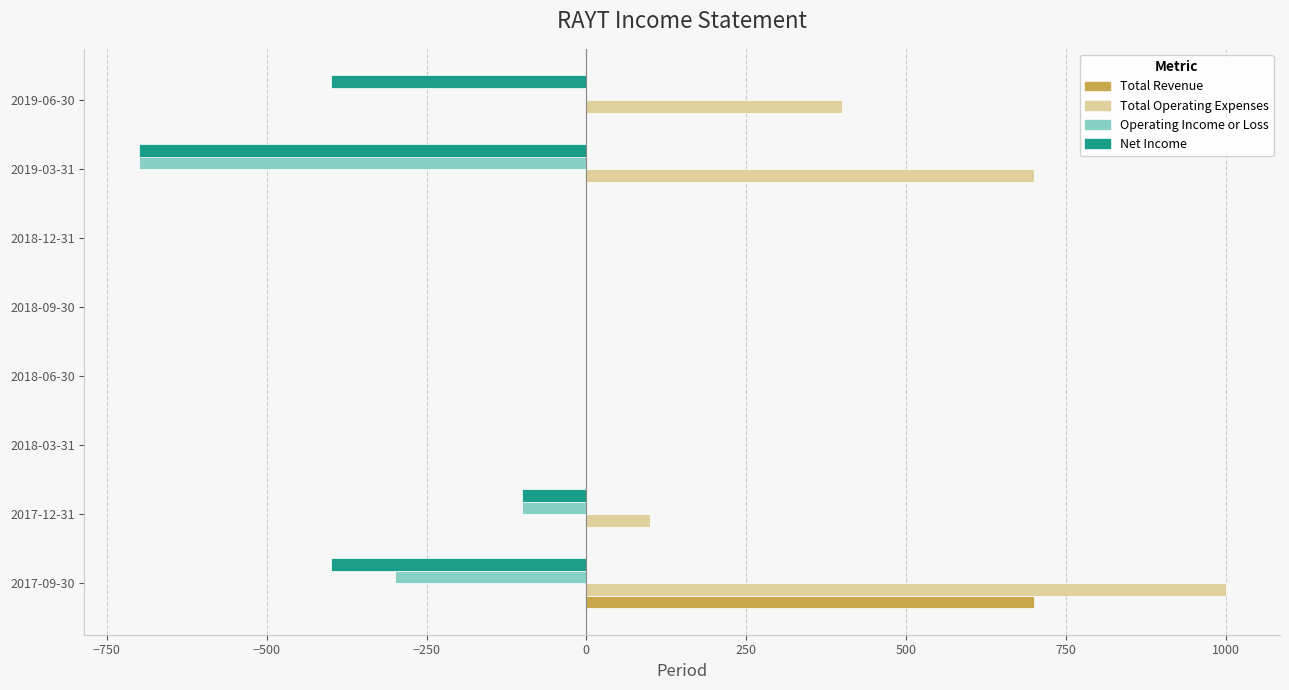

Which category has the highest value in the Total Operating Expenses series?

2017-09-30